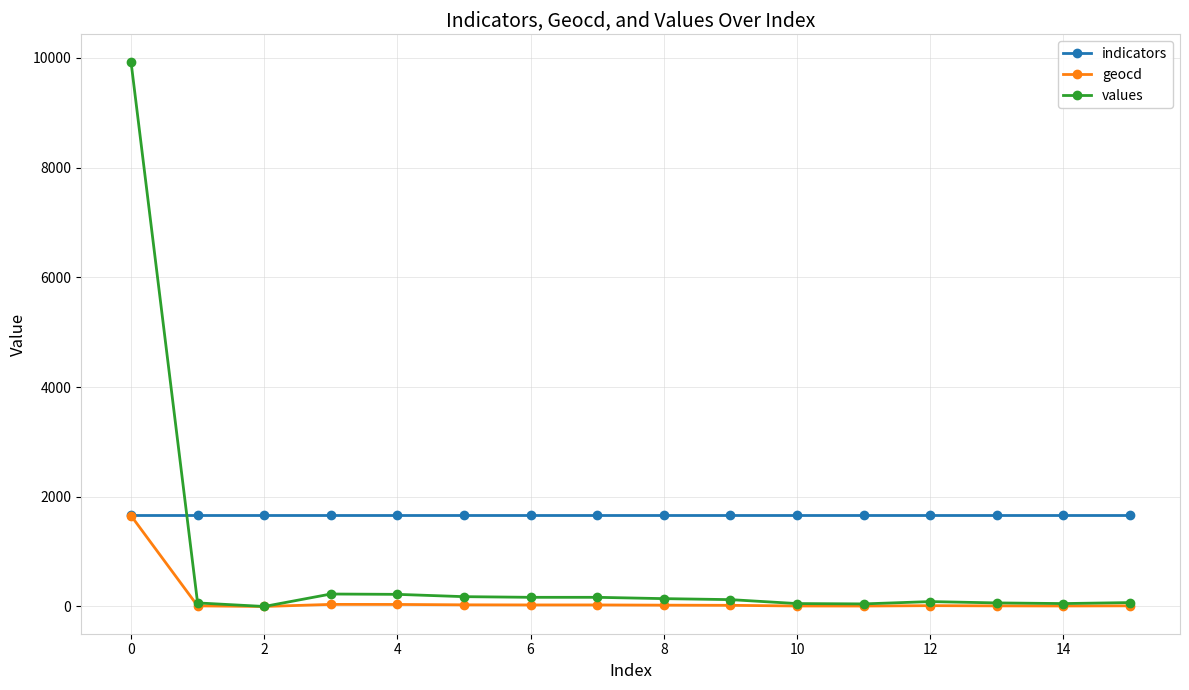

How many times do indicators and values cross each other?

1